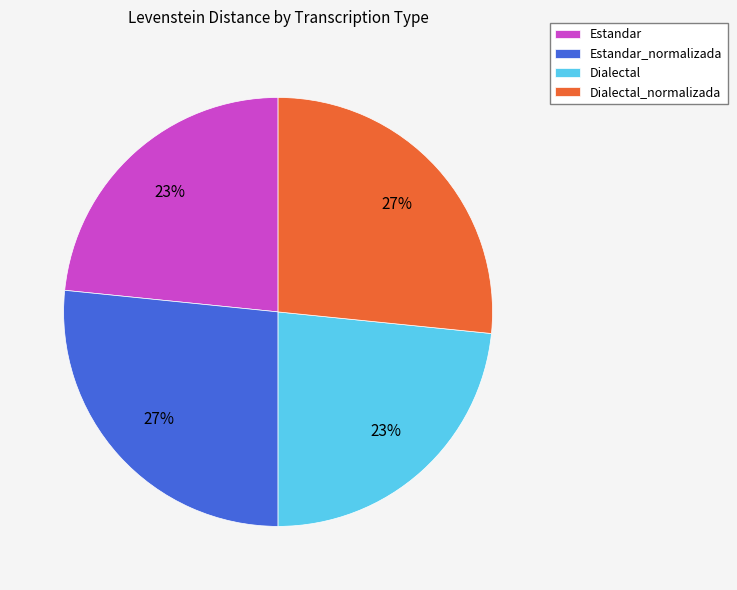

Do Dialectal_normalizada and Estandar_normalizada together represent more than half of the pie?

Yes